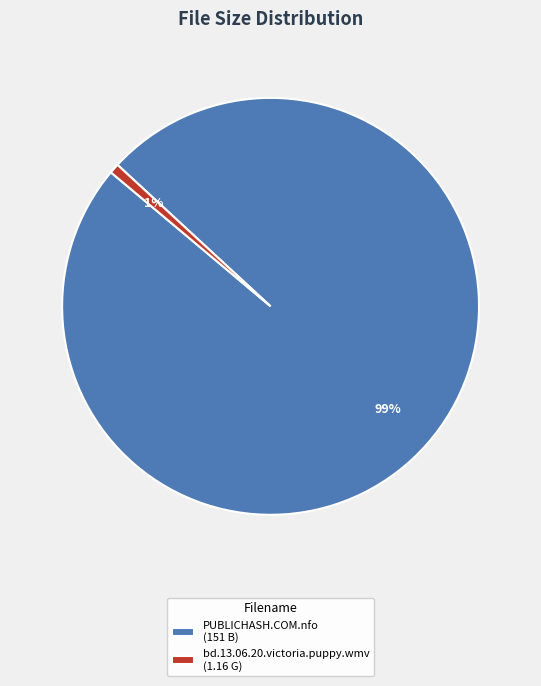

Which slice is the smallest?

bd.13.06.20.victoria.puppy.wmv